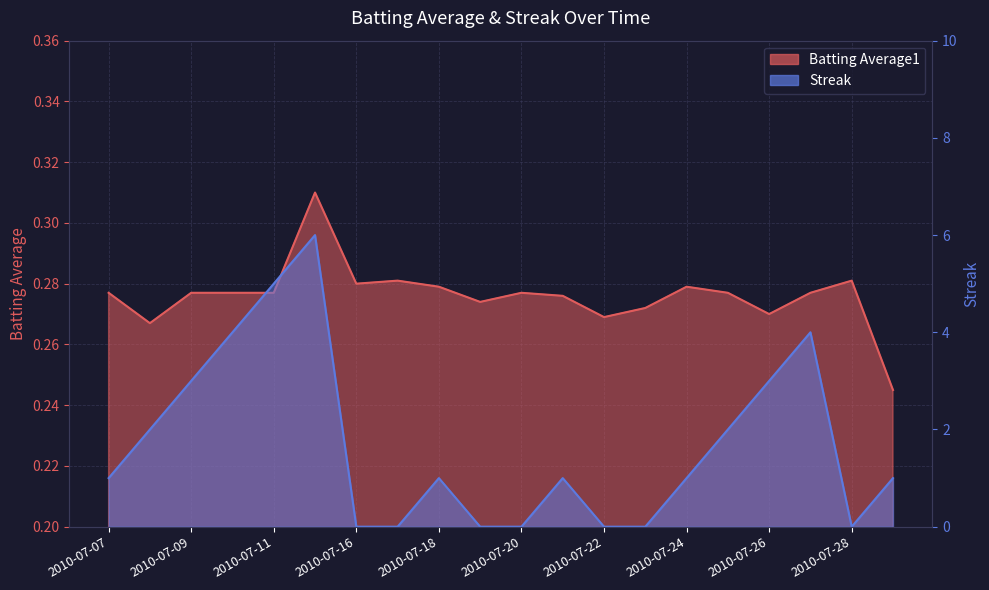

Count the Streak values in the range 0 to 3.

16